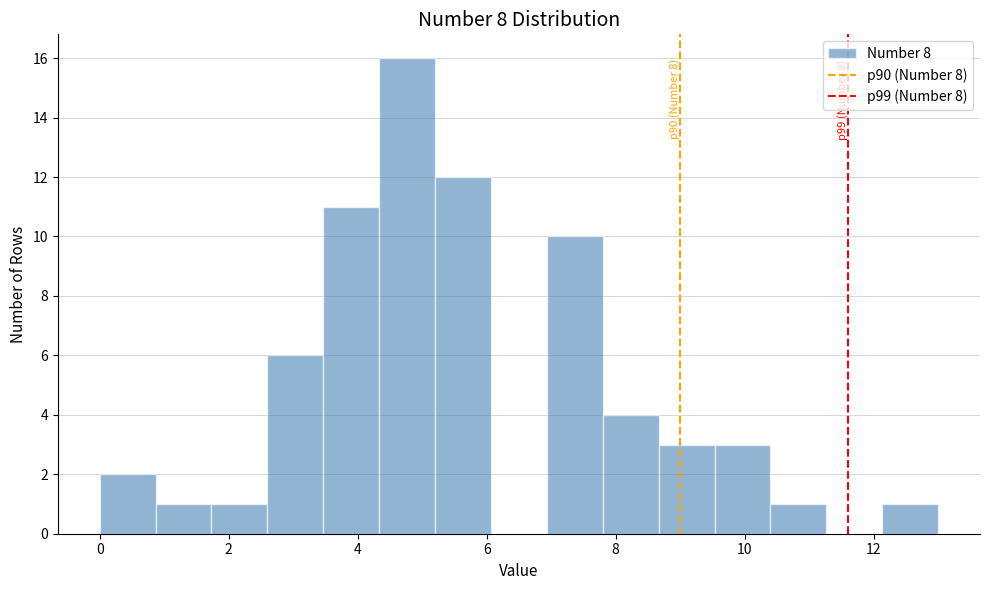

Over which range of the x-axis is the bar tallest?

4.4 to 5.2